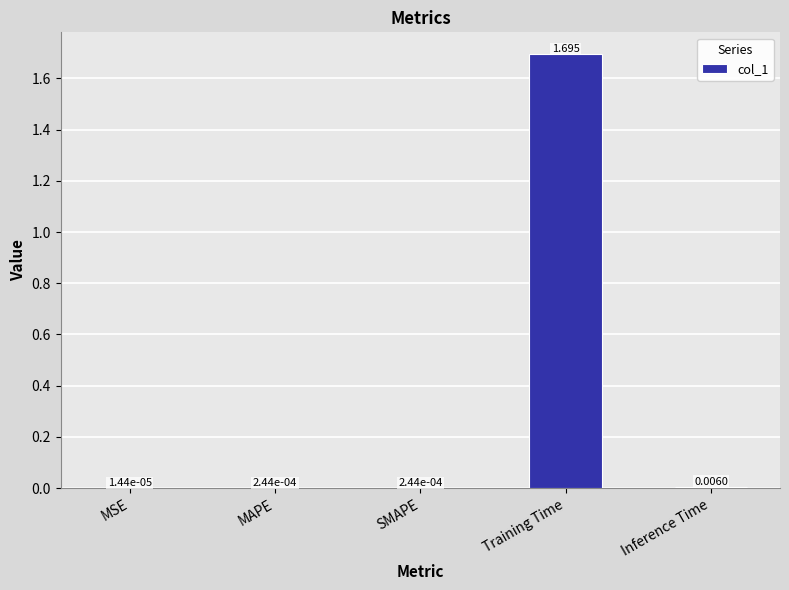

At which label is the value closest to 0?

MSE